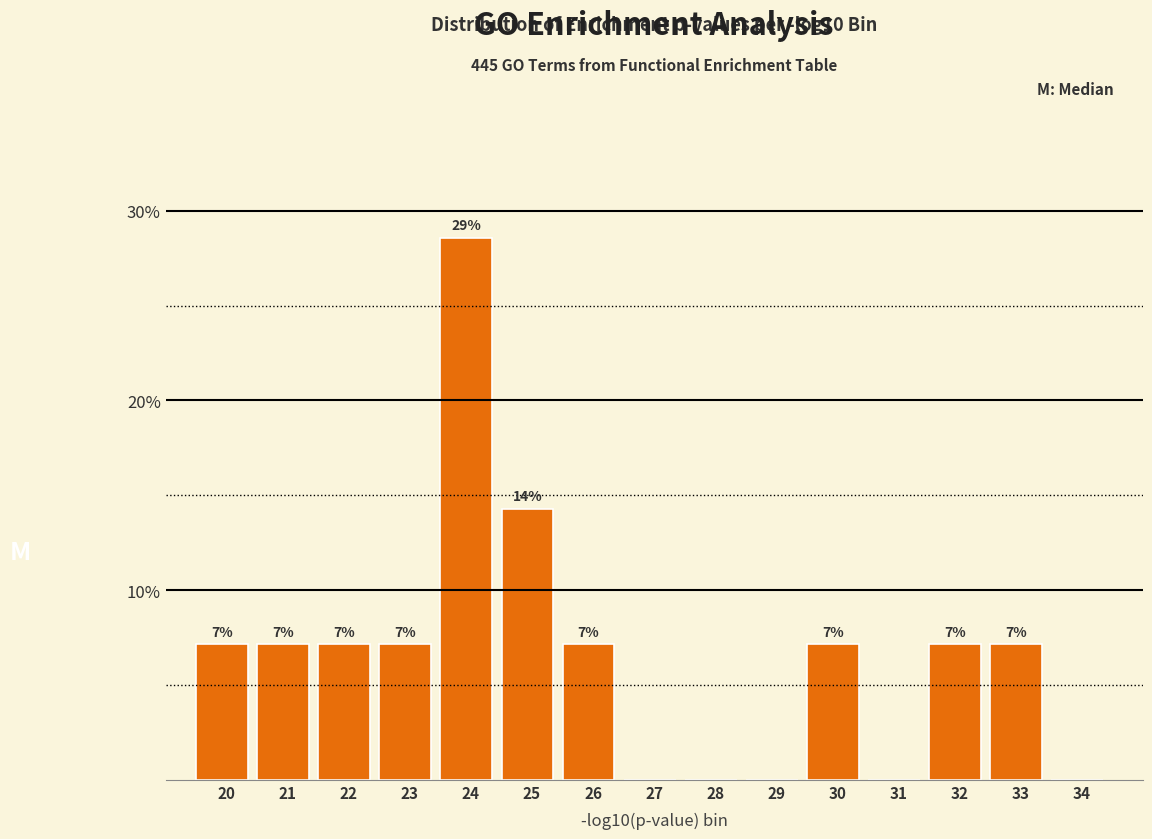

Are the bars horizontal?

No